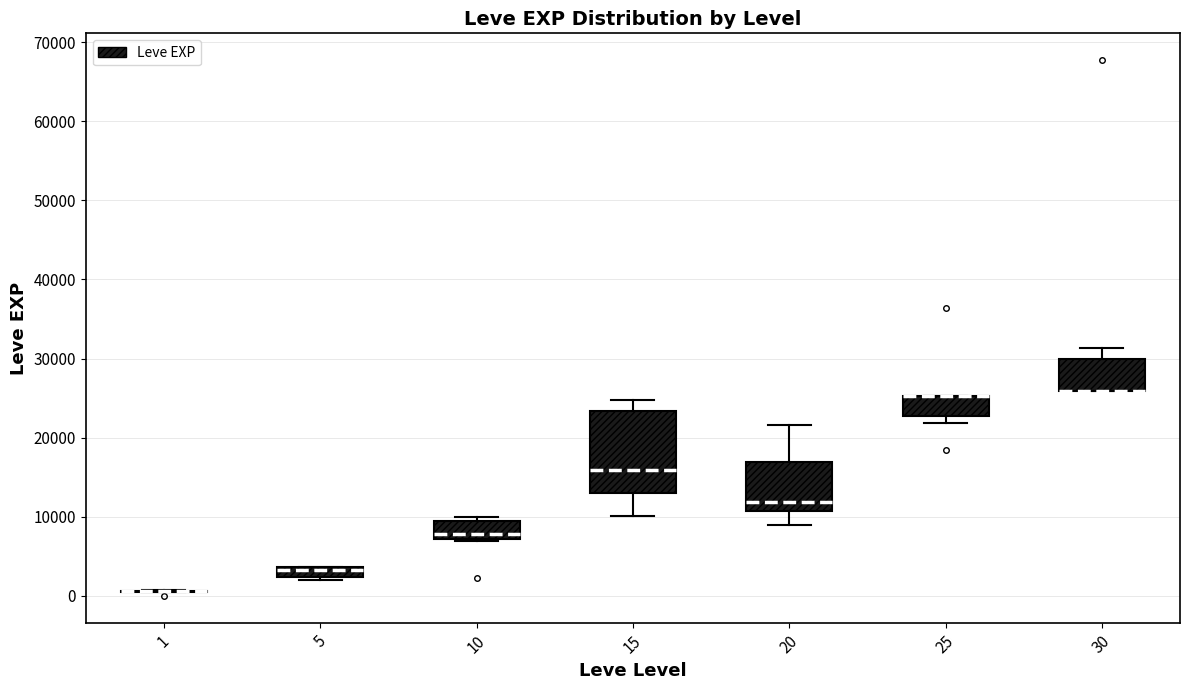

Which box is the tallest, from its lower edge to its upper edge?

15